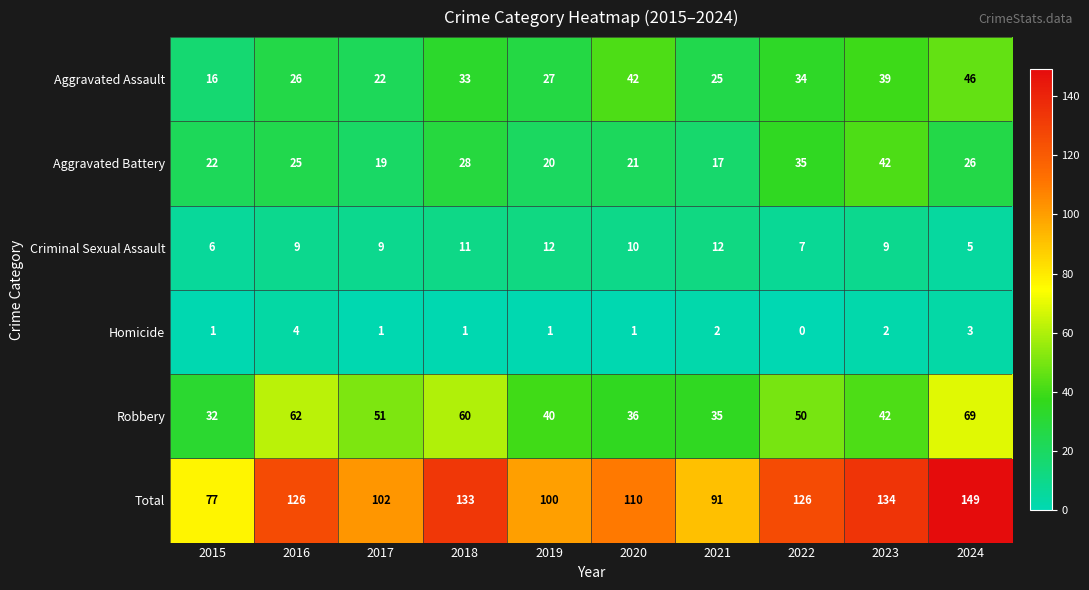

What is the difference between the Aggravated Assault values at 2015 and 2022?

18